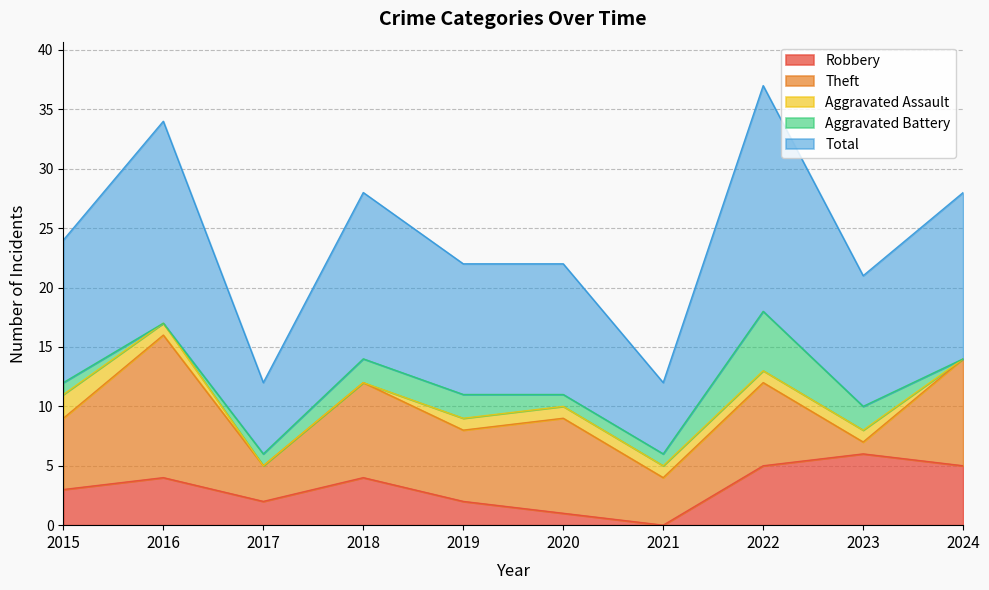

What is the total value across all series at 2023?

21